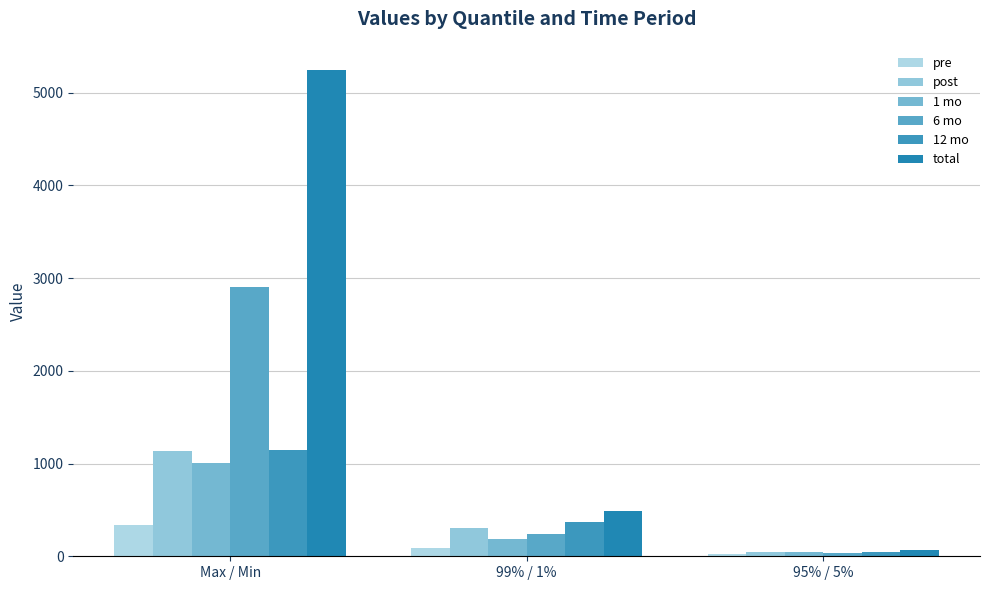

How many groups of bars are there?

3